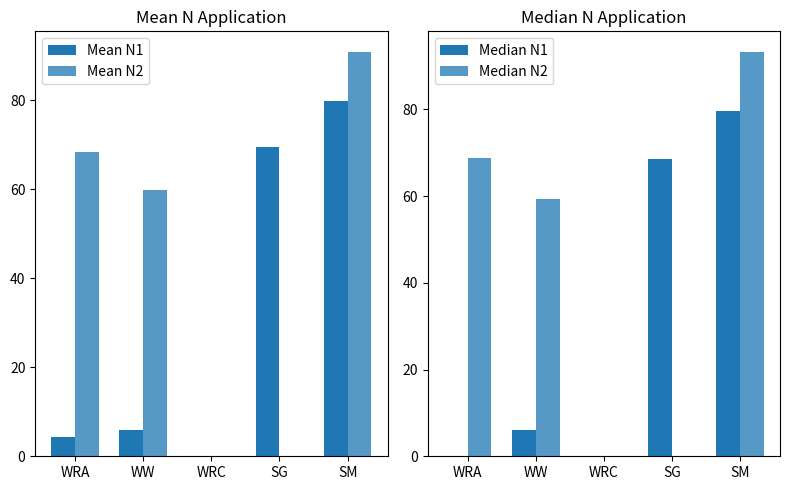

How many data points does each series have?

5